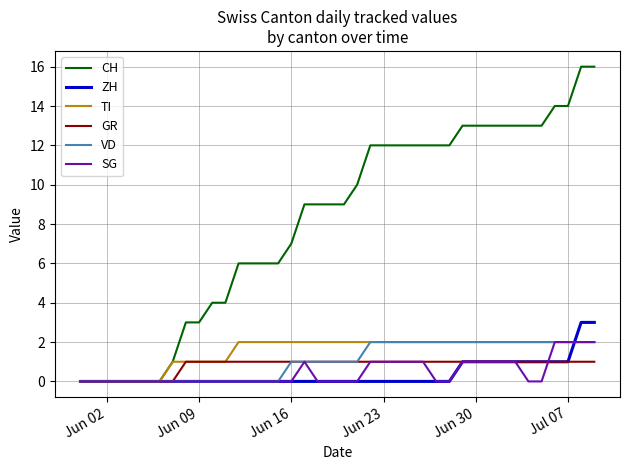

Which series has the largest total across all categories?

CH